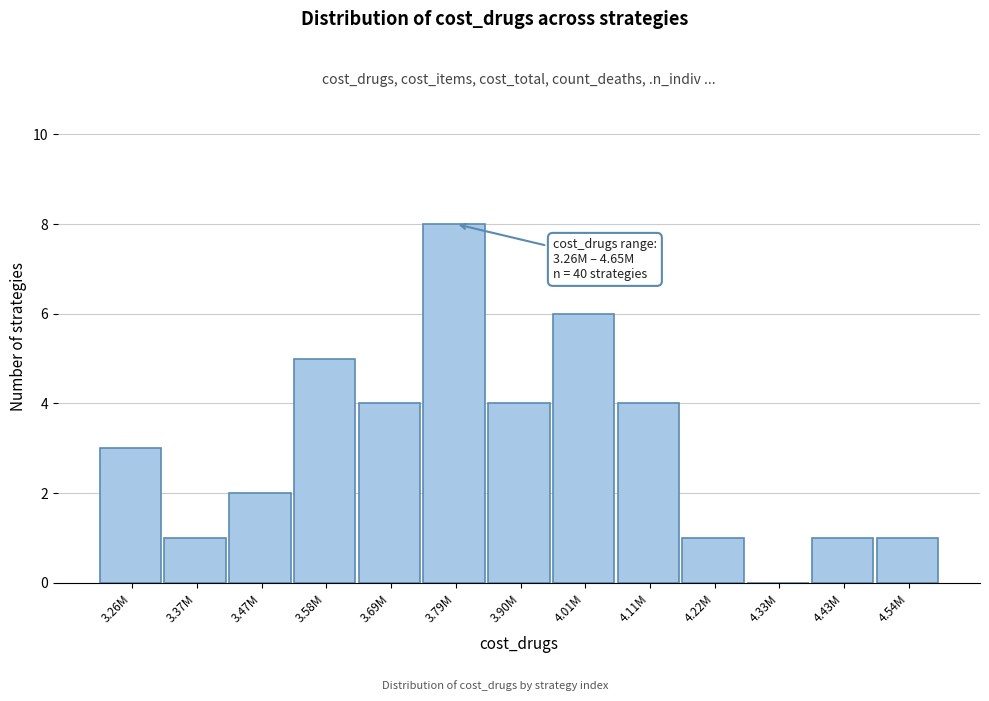

Reading left to right, what are all the values shown in this chart?

3.26M=3	3.37M=1	3.47M=2	3.58M=5	3.69M=4	3.79M=8	3.90M=4	4.01M=6	4.11M=4	4.22M=1	4.33M=0	4.43M=1	4.54M=1